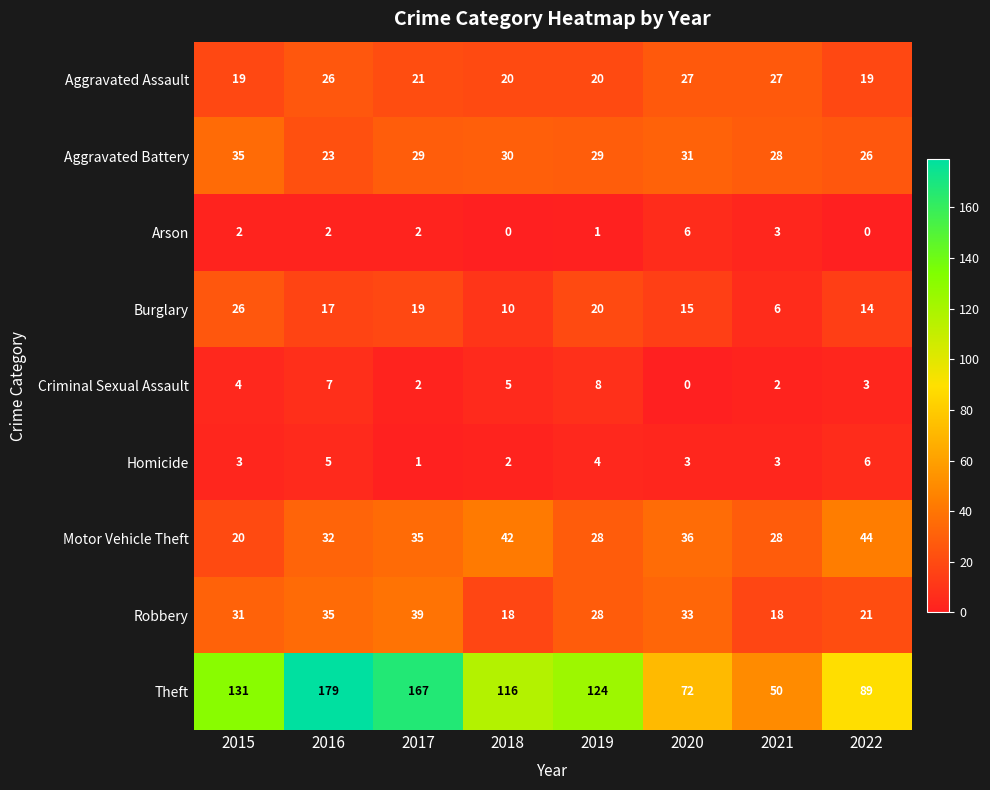

Which series has the largest range (max minus min)?

Theft